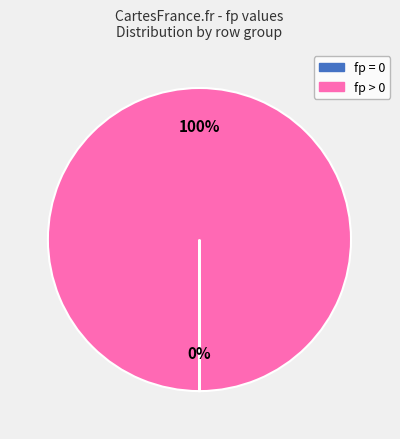

Is there a majority slice in this chart?

Yes